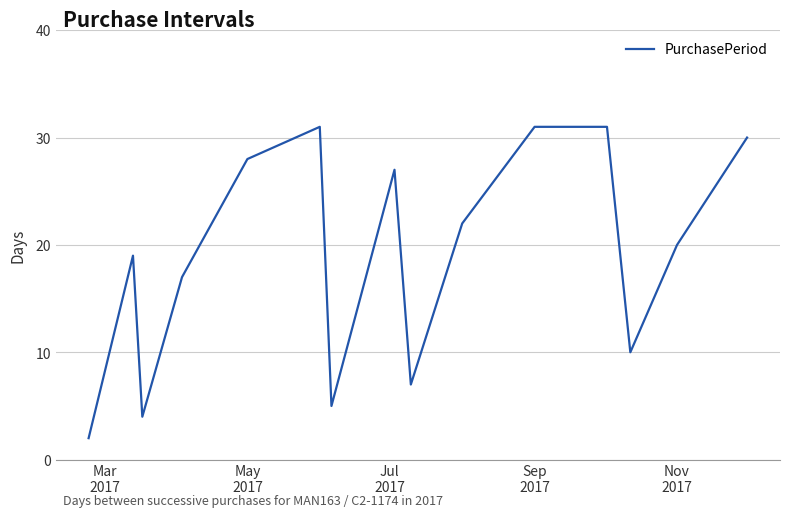

What is the sum of all values?

284